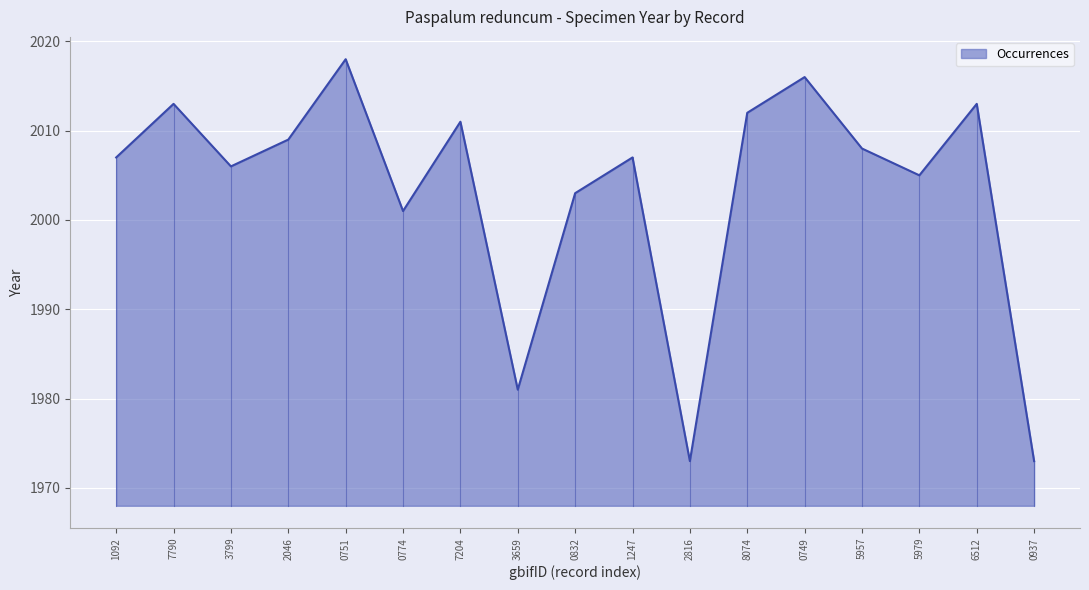

What position from the left is 7790?

2